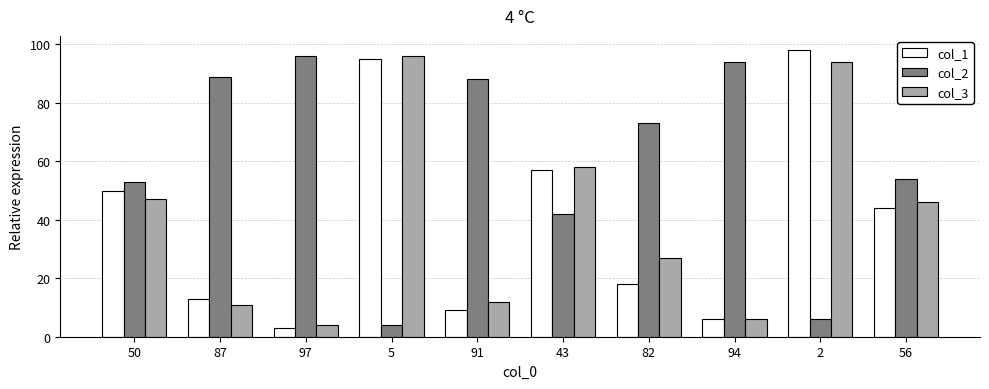

What is the difference between the maximum and minimum values in the col_2 series?

92